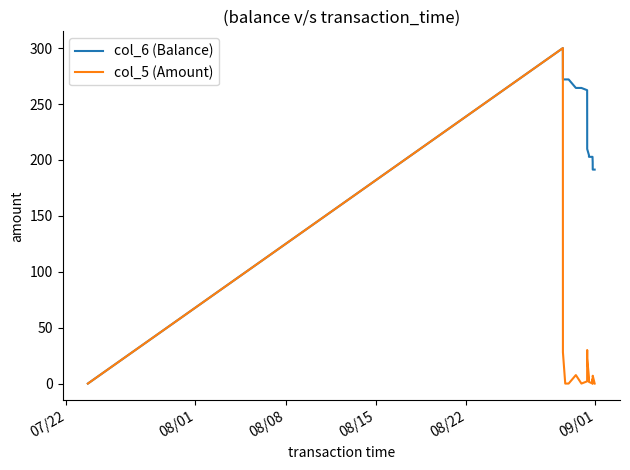

What is the maximum value shown in the chart?

300.0